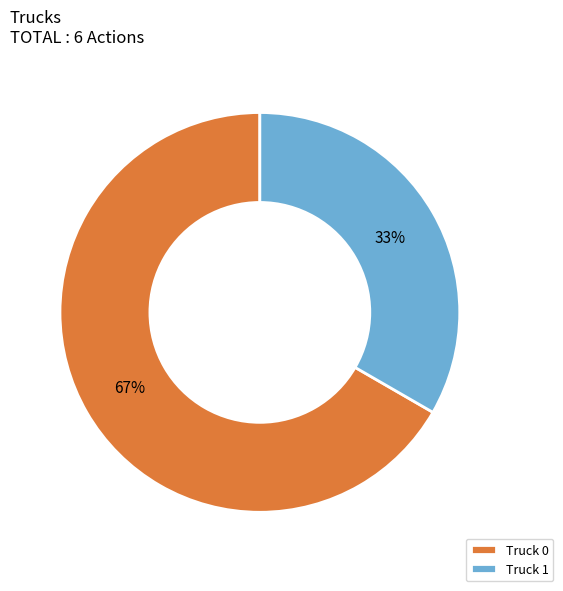

To the nearest percent, what is the average slice percentage?

50%